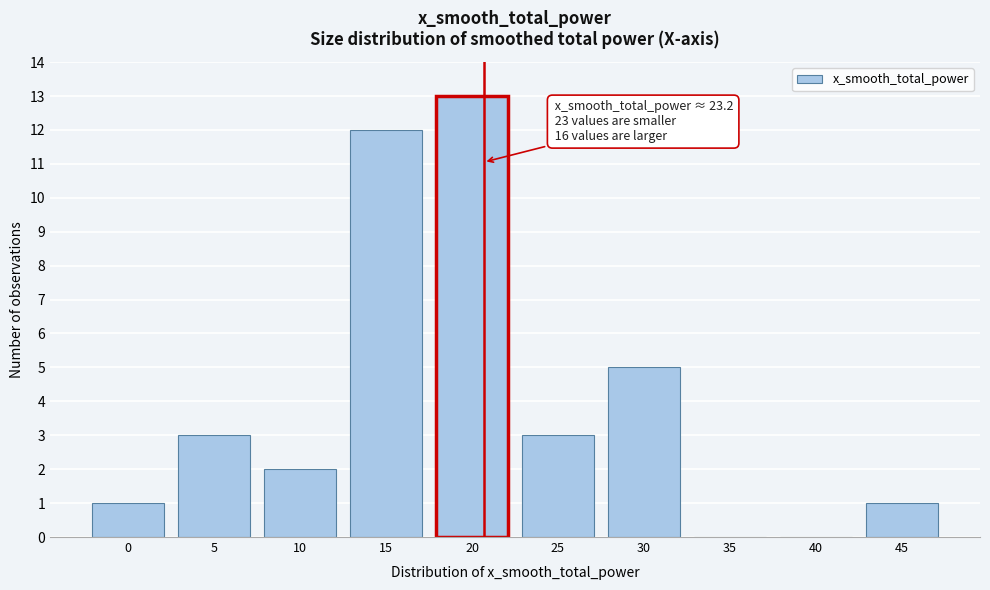

Reading left to right, transcribe all the data shown in this chart.

0=1	5=3	10=2	15=12	20=13	25=3	30=5	35=0	40=0	45=1